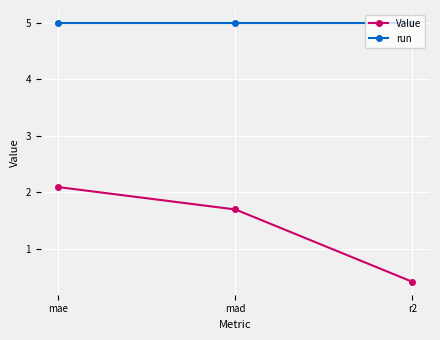

Between mae and r2, which series saw the biggest shift?

Value